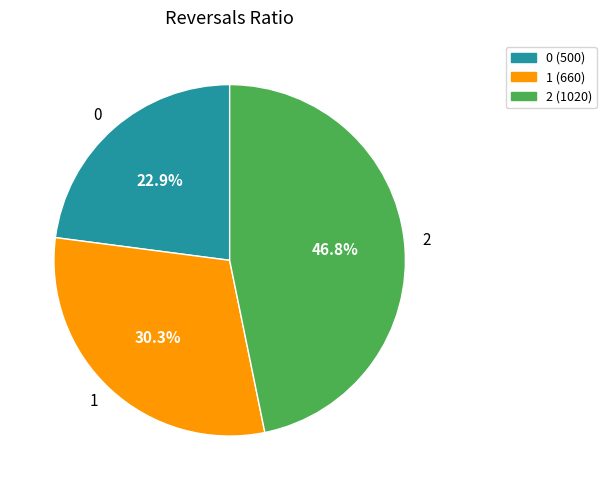

To the nearest percent, what percentage of the pie is 0?

23%